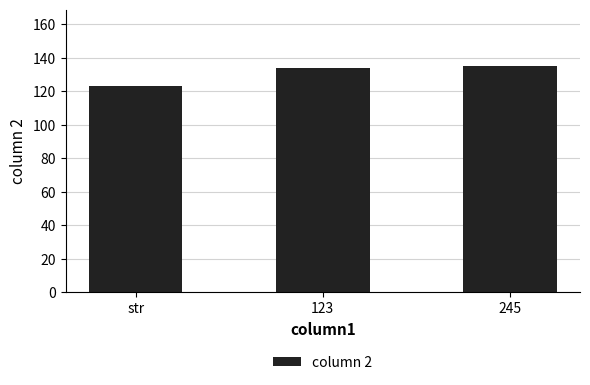

Which category has the lowest value across all series?

str